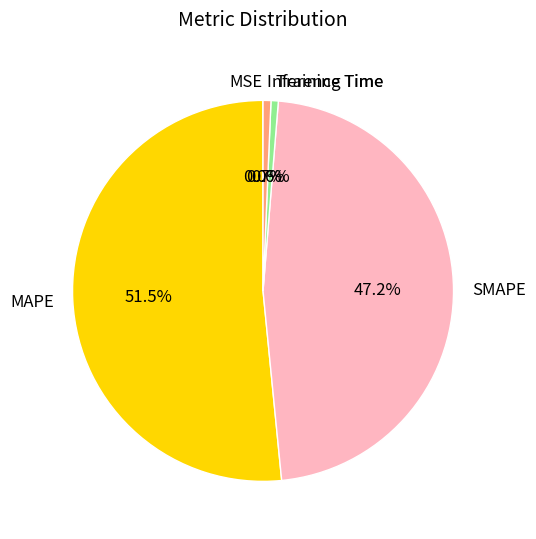

To the nearest percent, what is the difference between the largest and smallest slice percentages?

52%